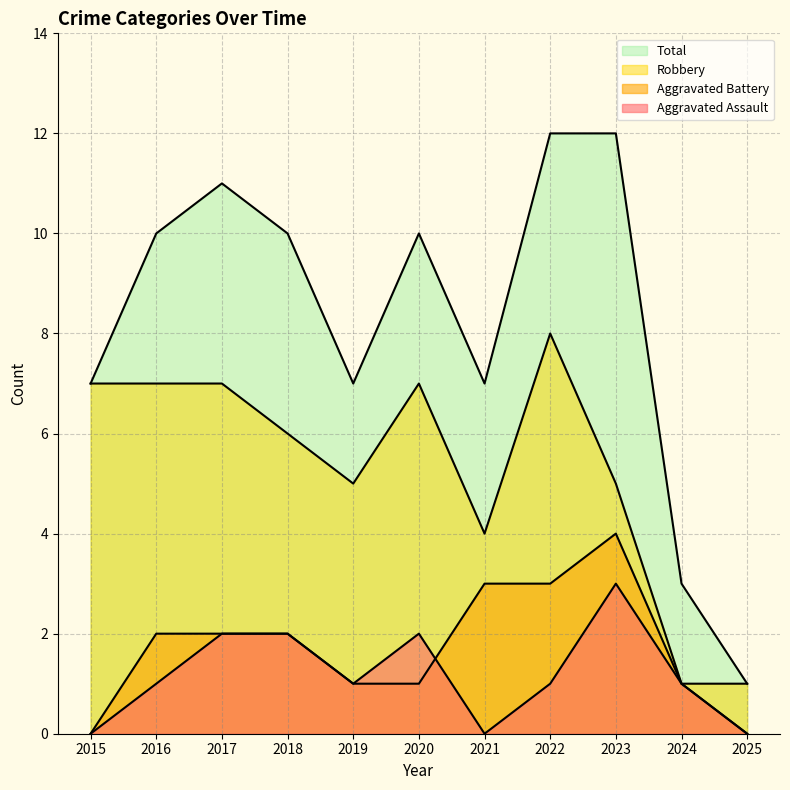

True or false: Aggravated Assault and Total intersect in this chart.

False